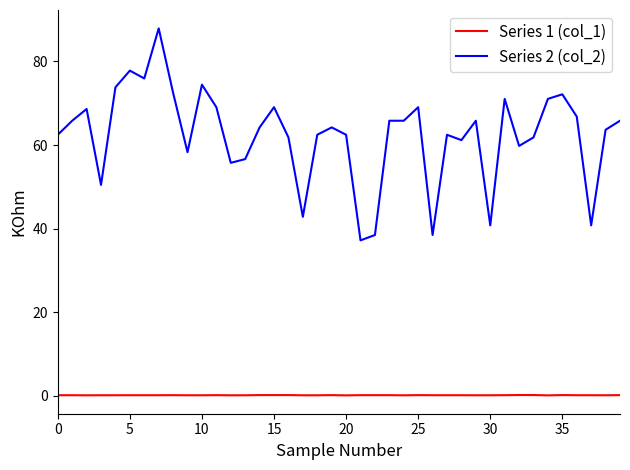

Which series has the largest range (max minus min)?

Series 2 (col_2)